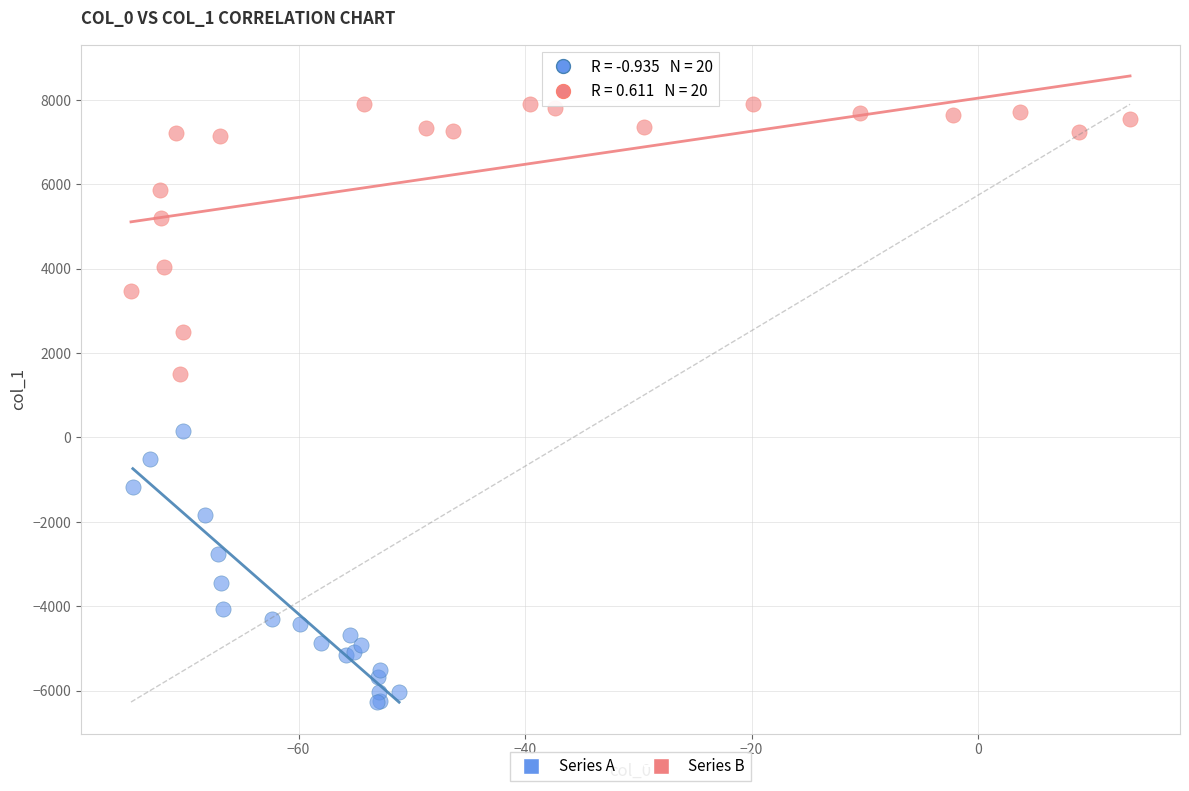

Which series reaches the maximum Y coordinate?

Series B